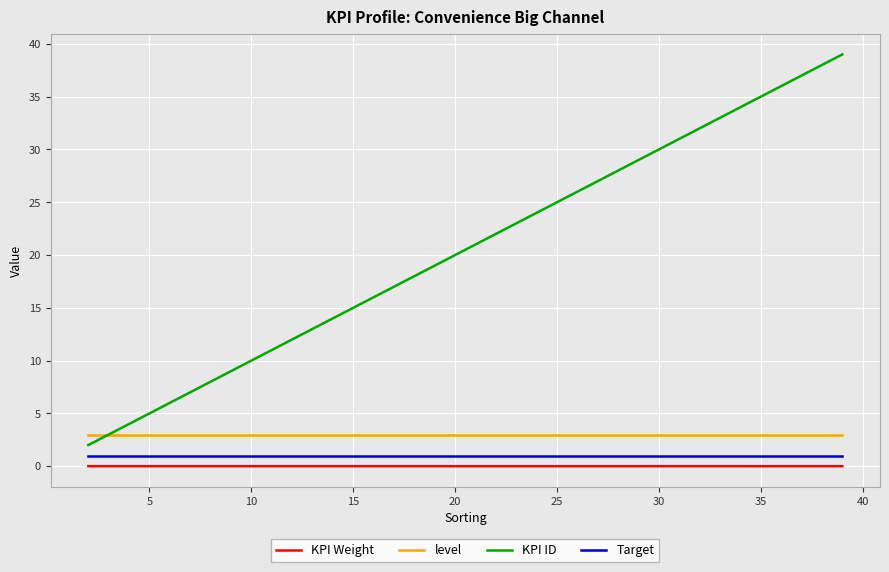

What is the sum of all level values?

108.0